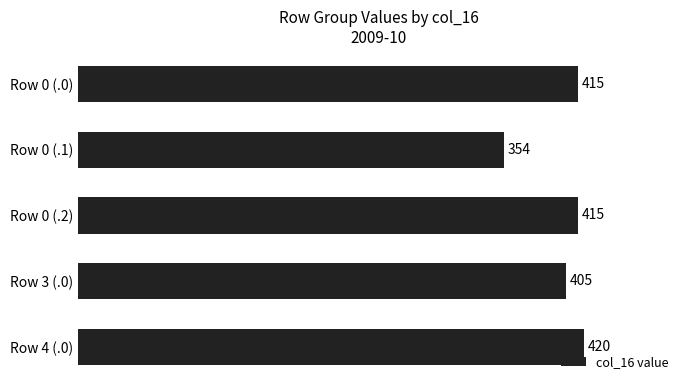

What position from the bottom is Row 0 (.1)?

4